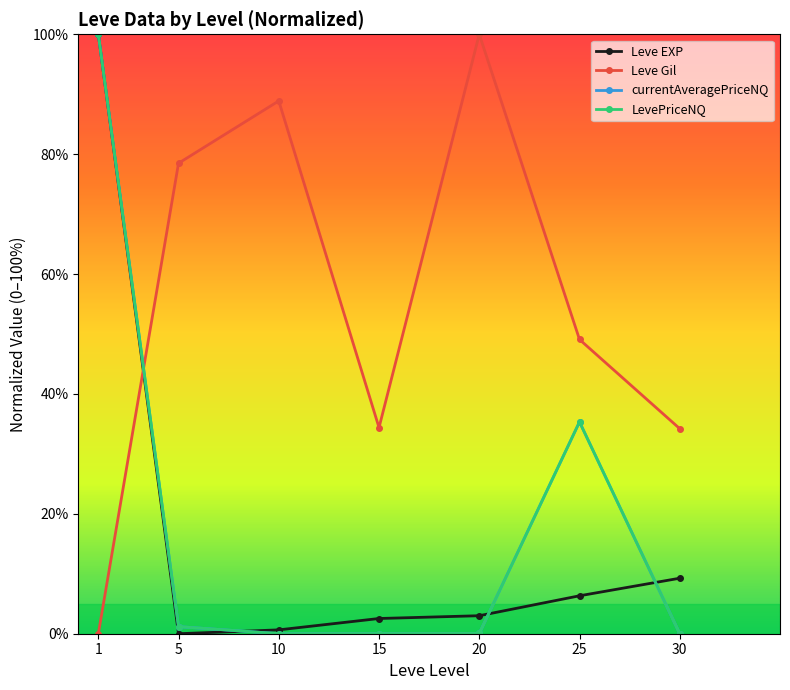

True or false: Leve EXP and currentAveragePriceNQ cross at least once.

True